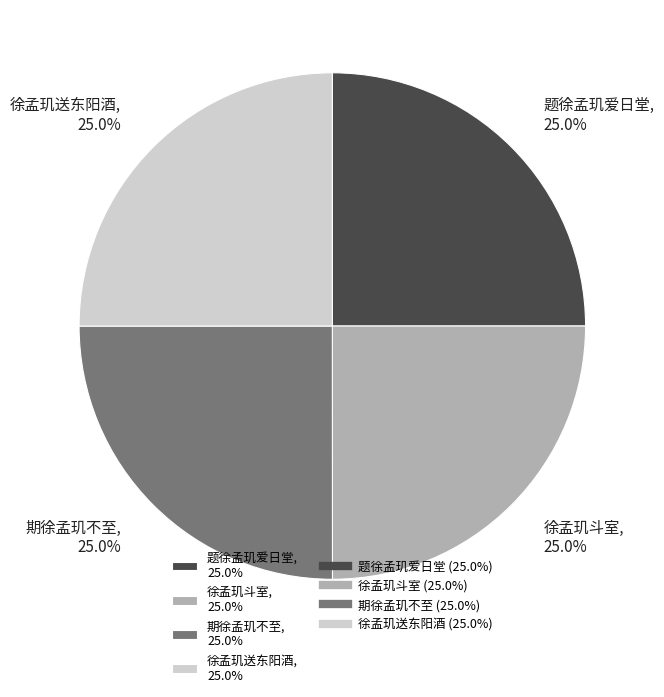

Does 徐孟玑斗室 account for over 50% of the chart?

No